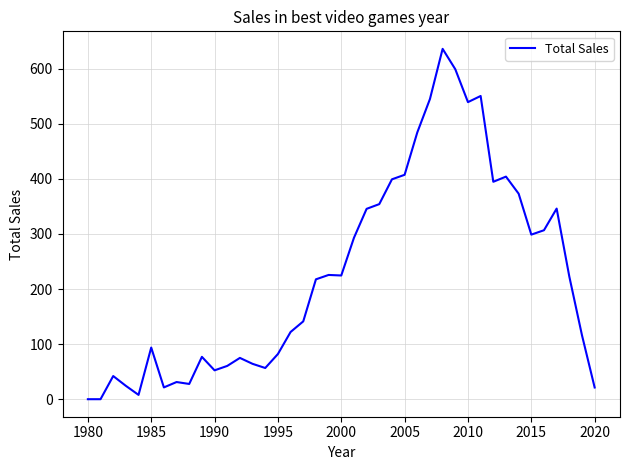

What is the greatest value displayed?

635.9